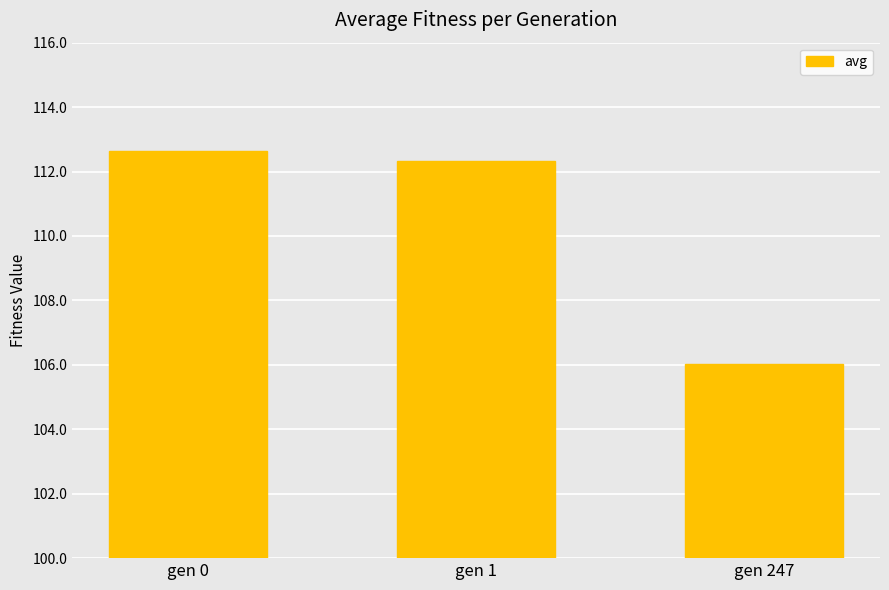

What is the difference between the maximum and minimum values?

6.6